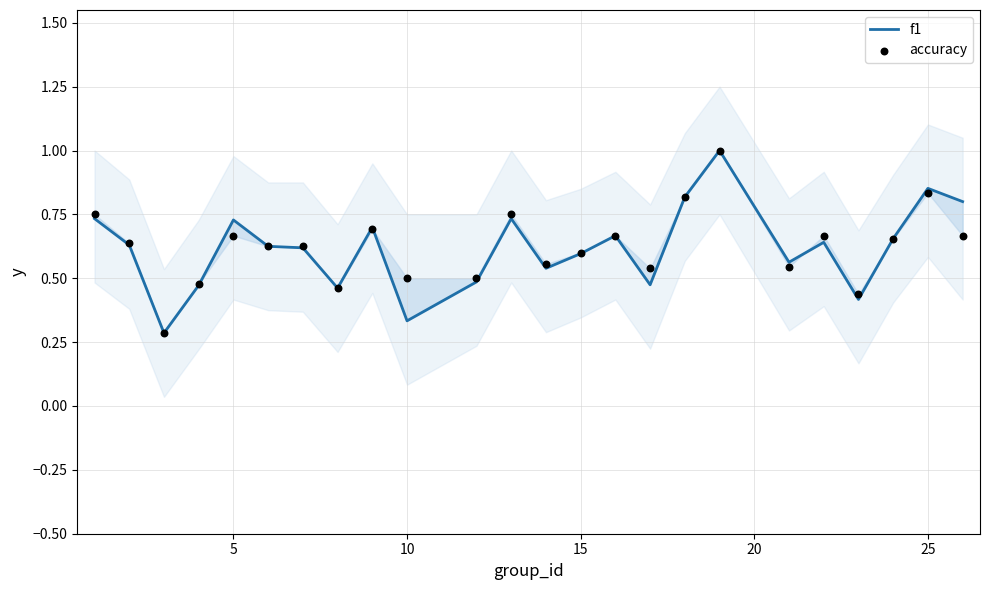

What is the total value across all series at 20?

1.4